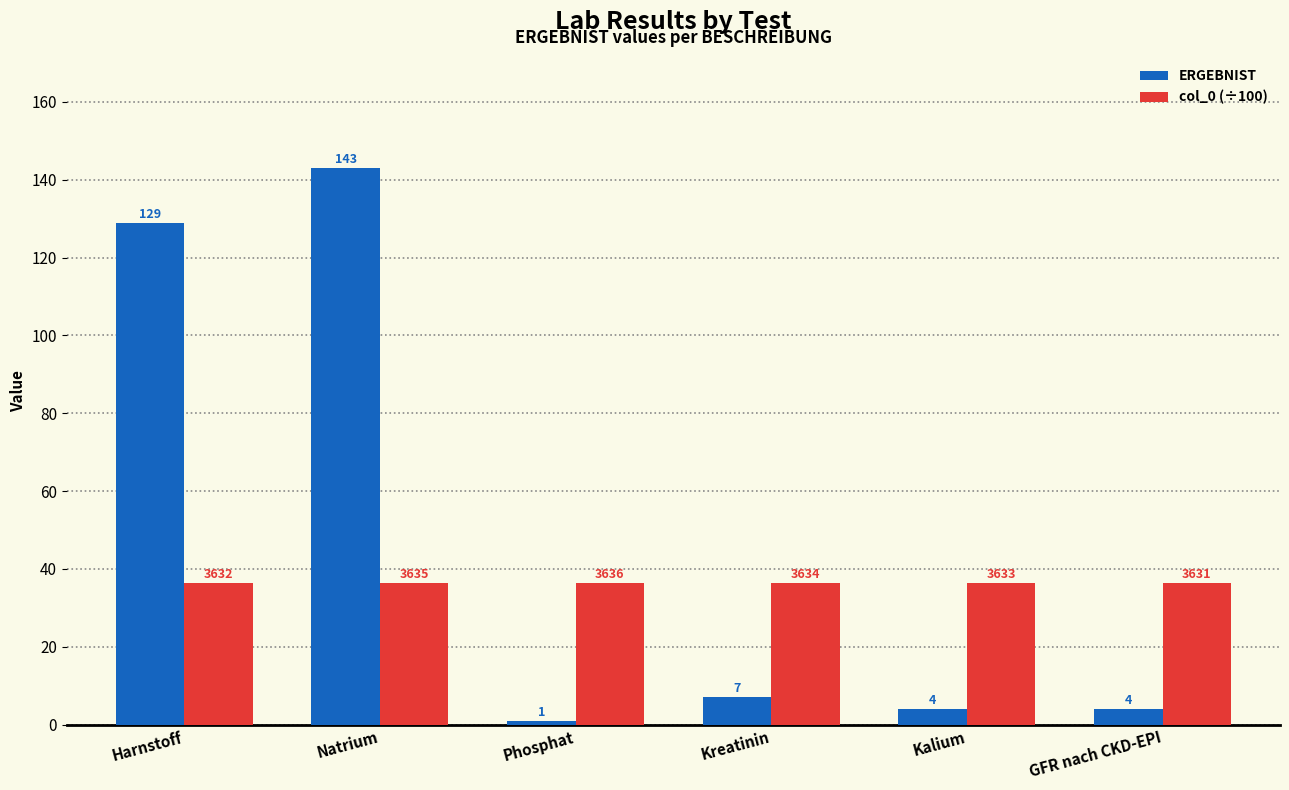

Which series has the largest range (max minus min)?

ERGEBNIST